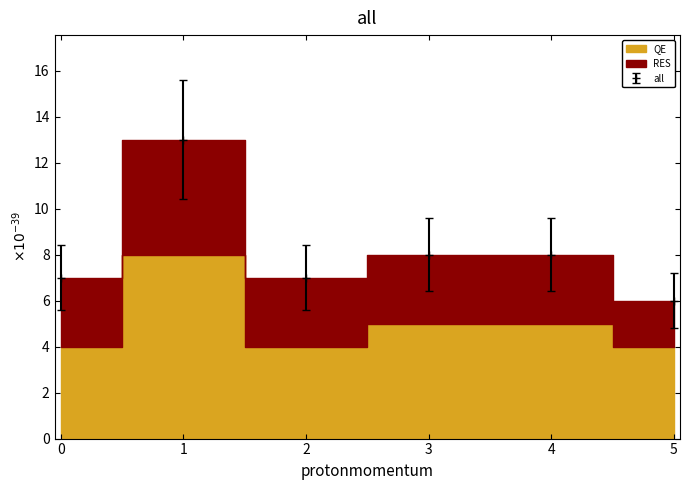

Which category has the highest value across all series?

1